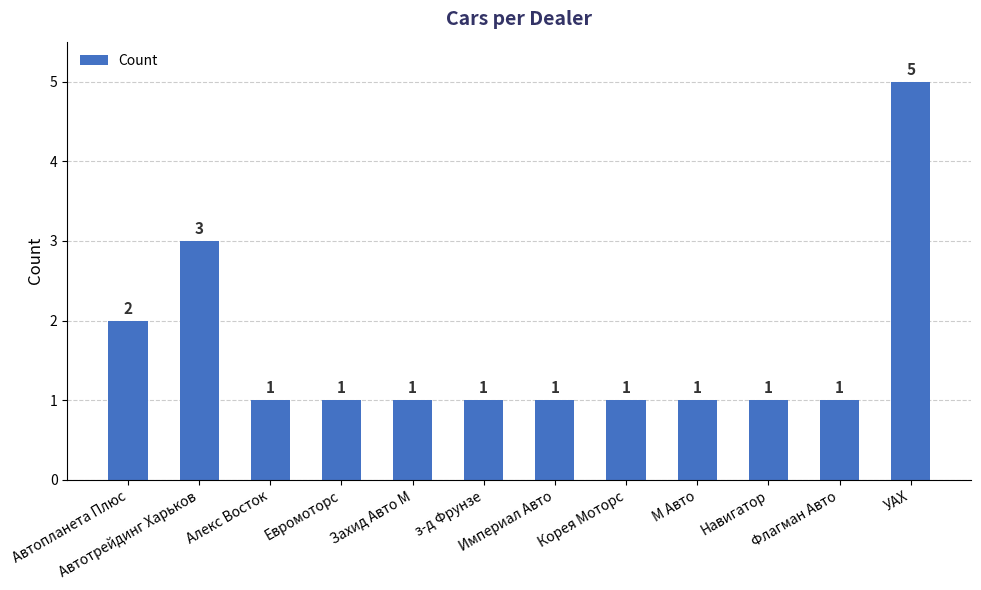

What is the label of the 1st bar from the left?

Автопланета Плюс